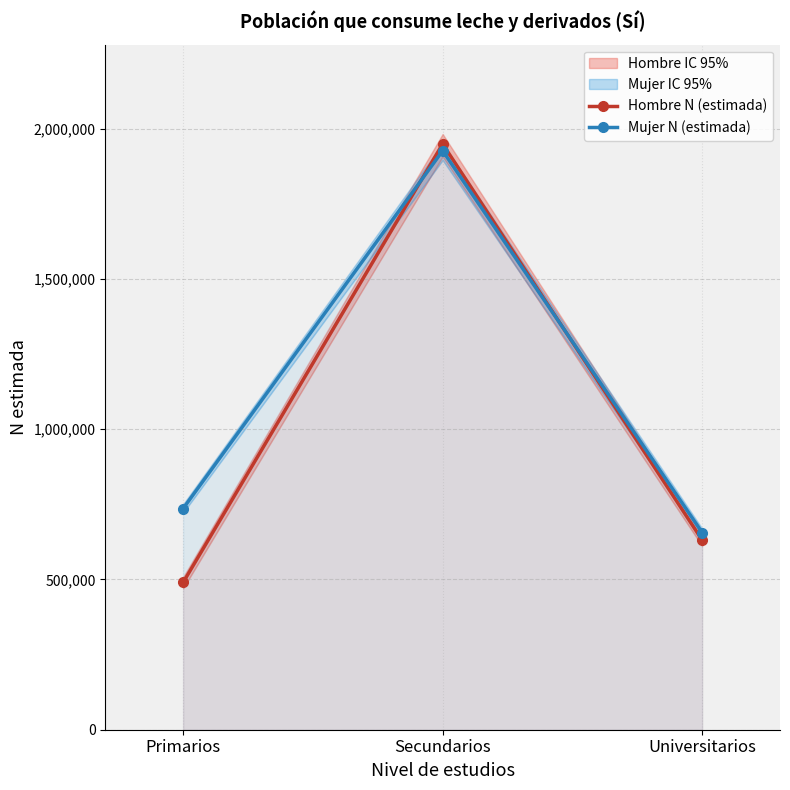

Is it true that Mujer N (estimada) equals 656078 at Universitarios?

True